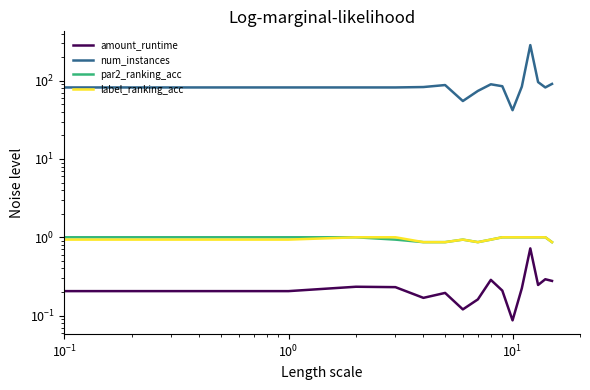

True or false: num_instances and label_ranking_acc cross at least once.

False